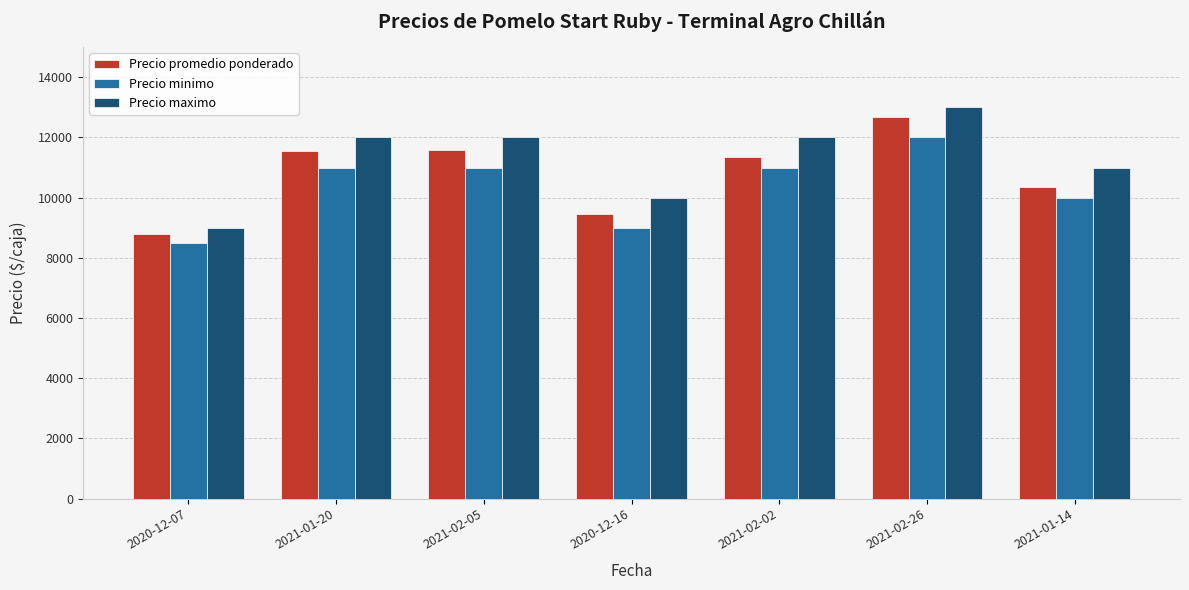

What is the label of the 6th bar from the right?

2021-01-20